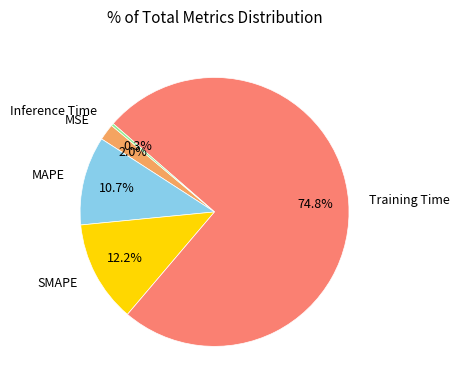

How many slices are in this pie chart?

5